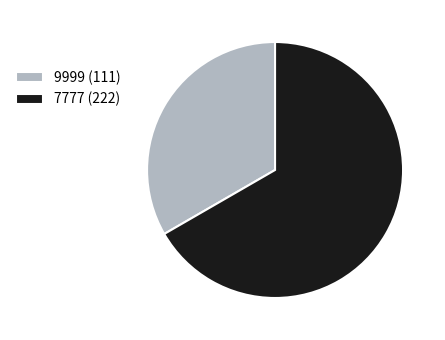

How many slices are in this pie chart?

2